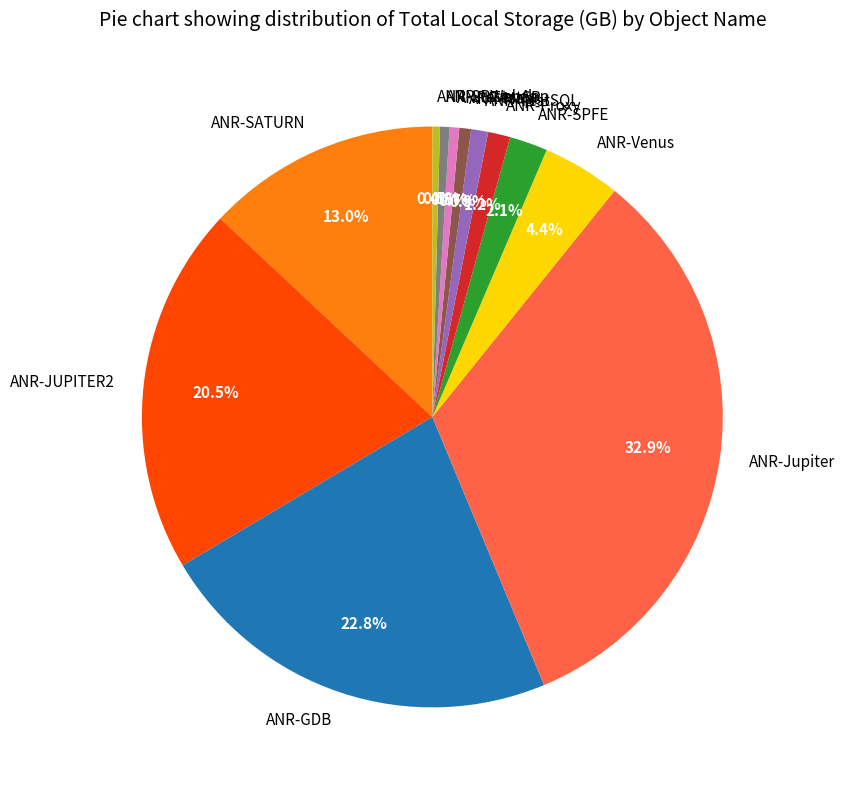

Is there a majority slice in this chart?

No